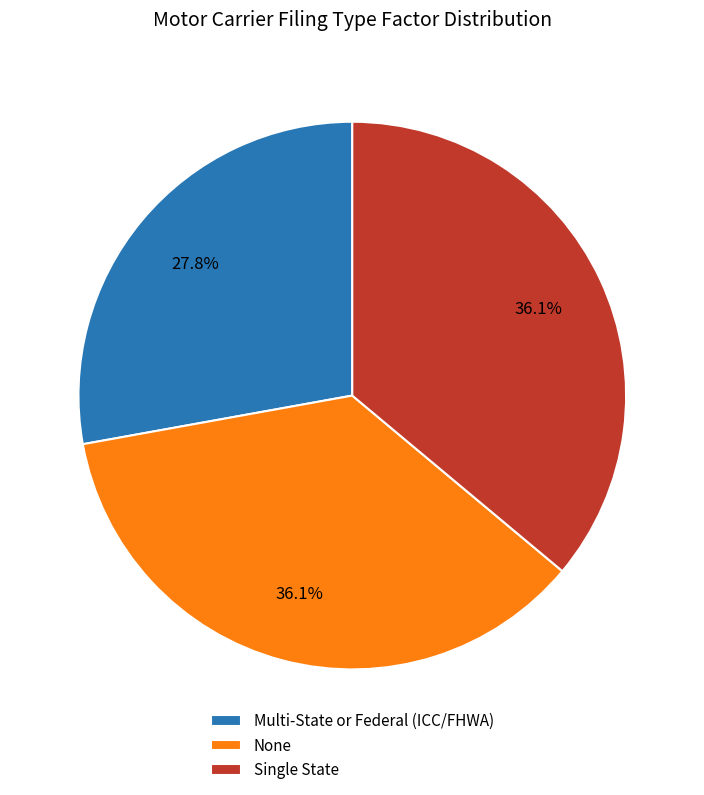

What is the smallest slice in the pie chart?

Multi-State or Federal (ICC/FHWA)